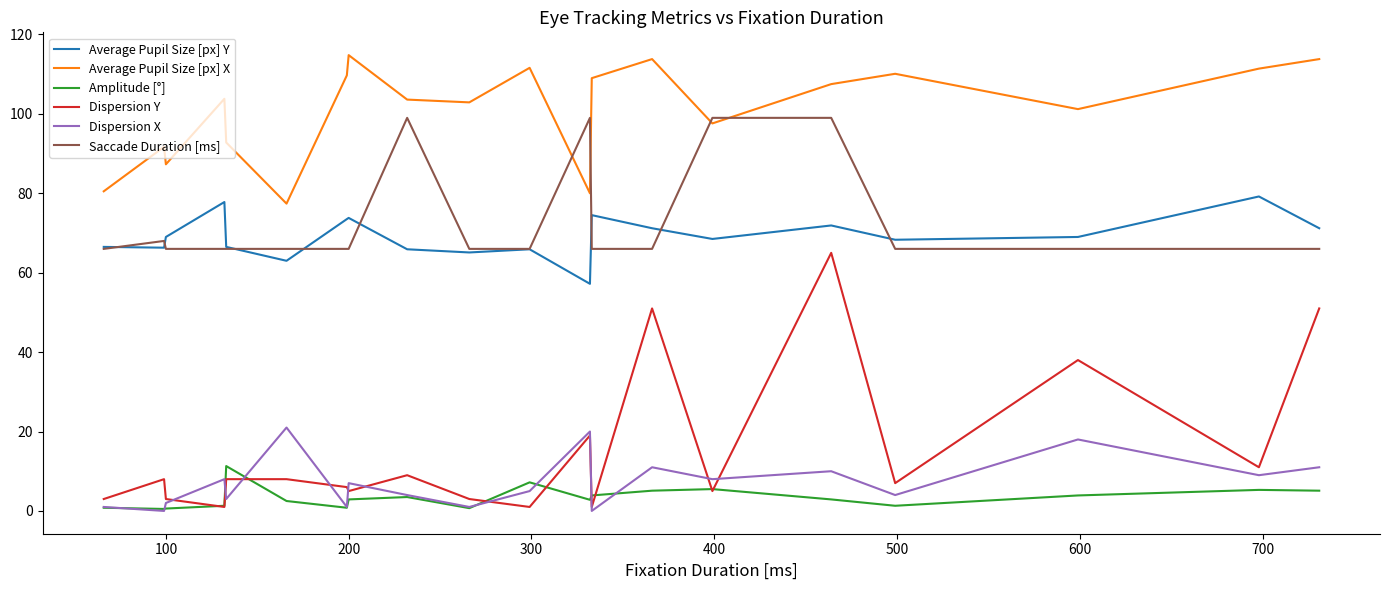

Which series has the largest total across all categories?

Average Pupil Size [px] X